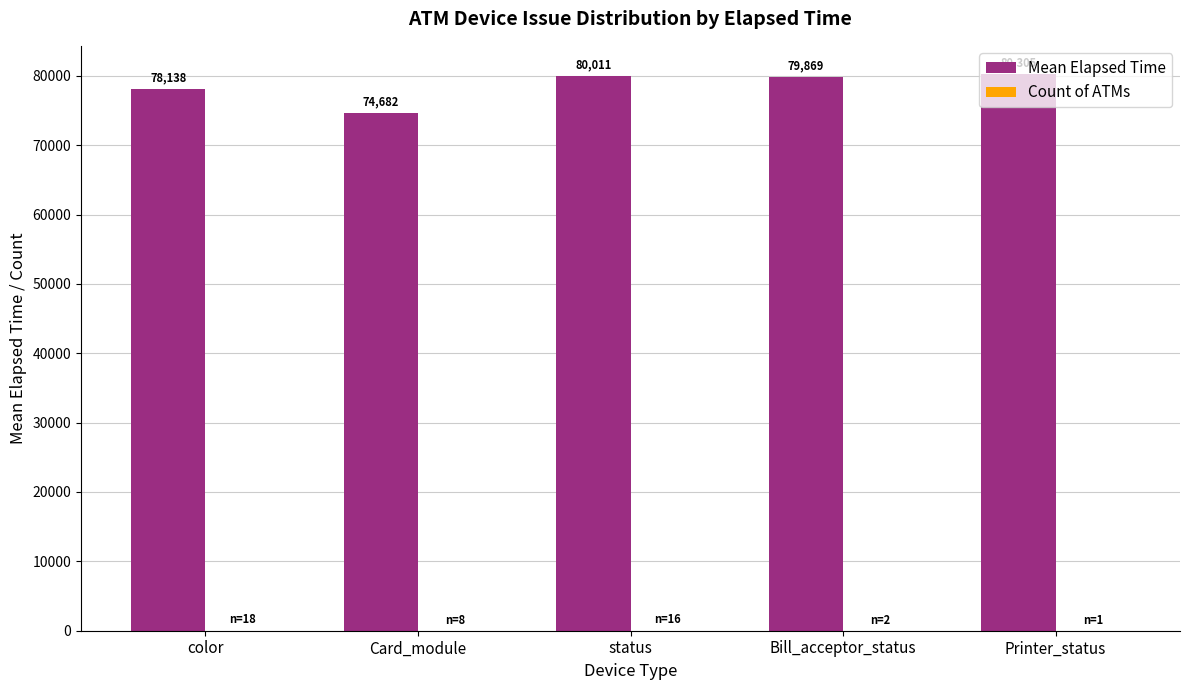

Between Card_module and Bill_acceptor_status, which series saw the biggest shift?

Mean Elapsed Time